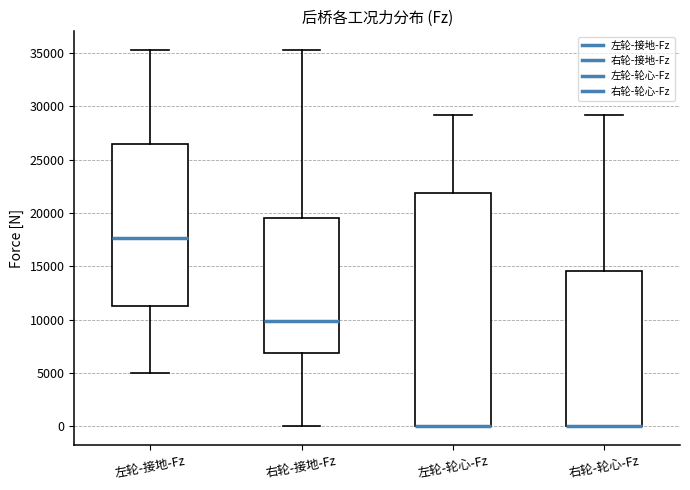

Reading left to right, read every box against the y-axis: the position of its median line, the range the box covers, and the ends of its whiskers. The values are not printed on the chart, so give them approximately, as read against the axis.

左轮-接地-Fz: median 17500, box 11500 to 26500, whiskers 5000 to 35500
右轮-接地-Fz: median 10000, box 7000 to 19500, whiskers 0 to 35500
左轮-轮心-Fz: median 0 (drawn on the box's lower edge), box 0 to 22000, whiskers 0 to 29000
右轮-轮心-Fz: median 0 (drawn on the box's lower edge), box 0 to 14500, whiskers 0 to 29000